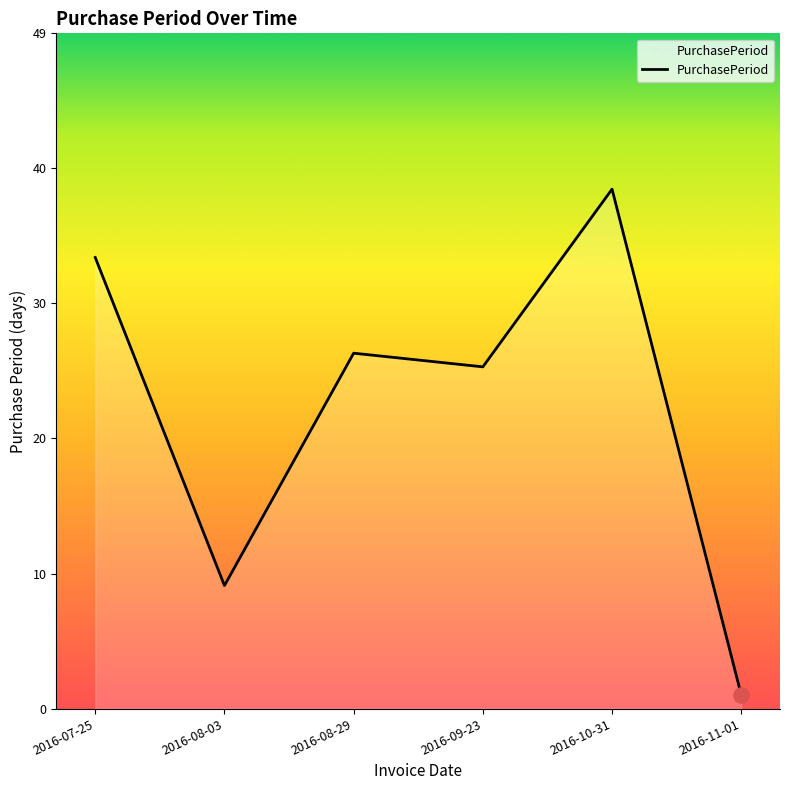

What is the change in value from 2016-08-29 to 2016-11-01?

-25